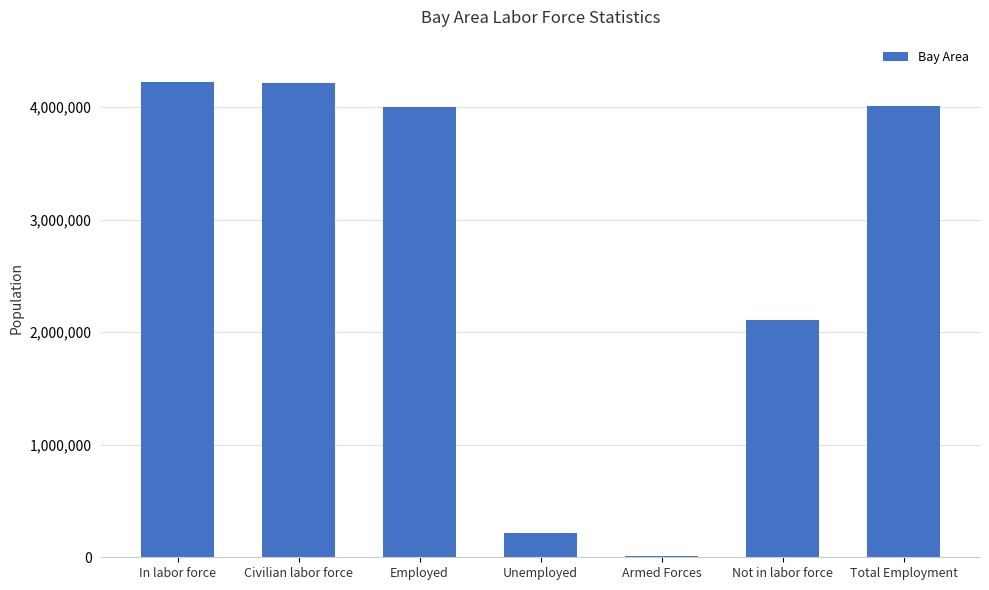

How many categories are shown in the chart?

7